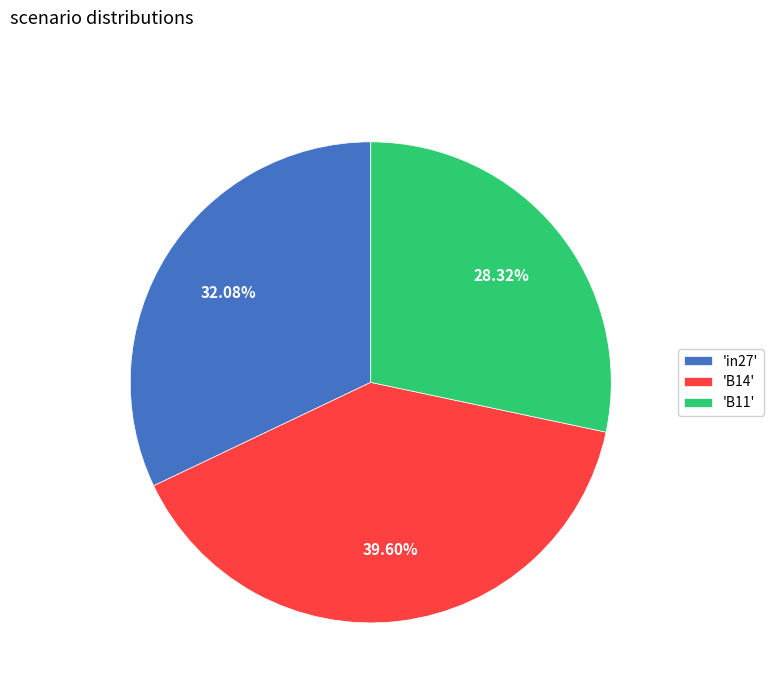

Rank the categories by value from highest to lowest.

'B14', 'in27', 'B11'